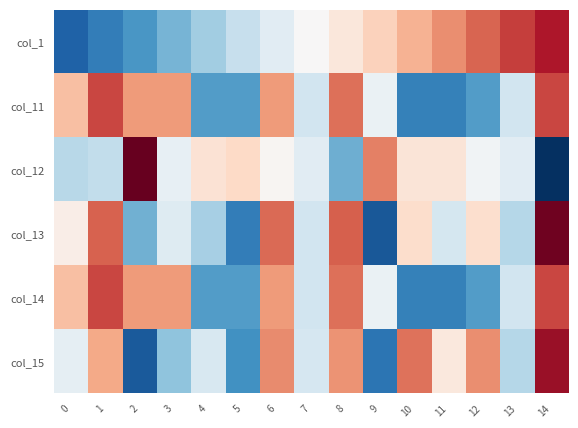

Reading left to right, what are all the values shown in this chart?

col_1: 0=-1.6	1=-1.4	2=-1.2	3=-0.9	4=-0.7	5=-0.5	6=-0.2	7=0.0	8=0.2	9=0.5	10=0.7	11=0.9	12=1.2	13=1.4	14=1.6
col_11: 0=0.6	1=1.3	2=0.8	3=0.8	4=-1.1	5=-1.1	6=0.8	7=-0.4	8=1.1	9=-0.1	10=-1.4	11=-1.4	12=-1.1	13=-0.4	14=1.3
col_12: 0=-0.6	1=-0.5	2=2.6	3=-0.2	4=0.3	5=0.4	6=0.0	7=-0.2	8=-1.0	9=1.0	10=0.3	11=0.3	12=-0.1	13=-0.2	14=-2.2
col_13: 0=0.1	1=1.2	2=-1.0	3=-0.3	4=-0.7	5=-1.4	6=1.1	7=-0.4	8=1.2	9=-1.7	10=0.4	11=-0.3	12=0.3	13=-0.6	14=2.0
col_14: 0=0.6	1=1.3	2=0.8	3=0.8	4=-1.1	5=-1.1	6=0.8	7=-0.4	8=1.1	9=-0.1	10=-1.4	11=-1.4	12=-1.1	13=-0.4	14=1.3
col_15: 0=-0.2	1=0.8	2=-1.7	3=-0.8	4=-0.3	5=-1.2	6=0.9	7=-0.3	8=0.9	9=-1.5	10=1.1	11=0.2	12=0.9	13=-0.6	14=1.7